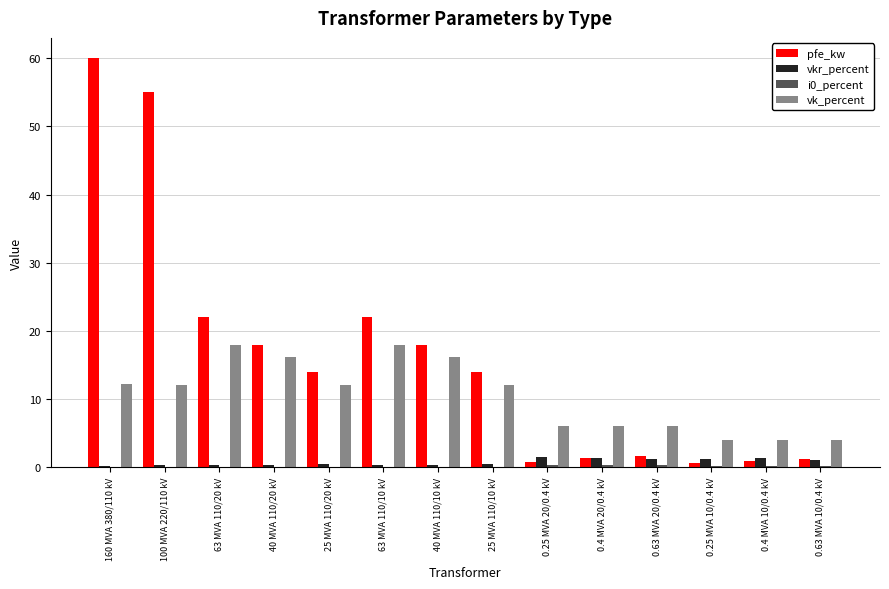

At which category is the sum across all series the highest?

160 MVA 380/110 kV